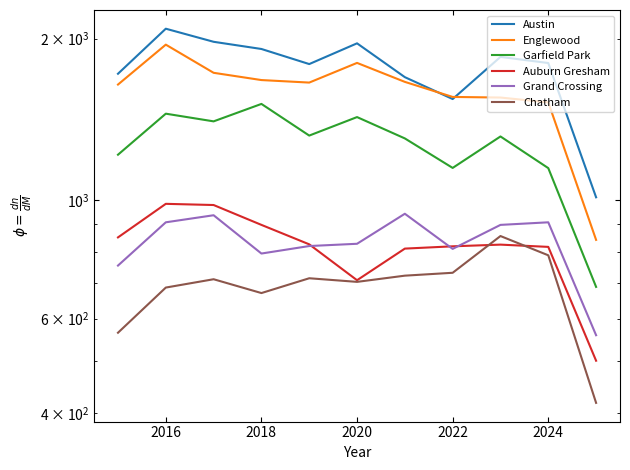

The value of Garfield Park at 2022 is 1147. True or false?

True